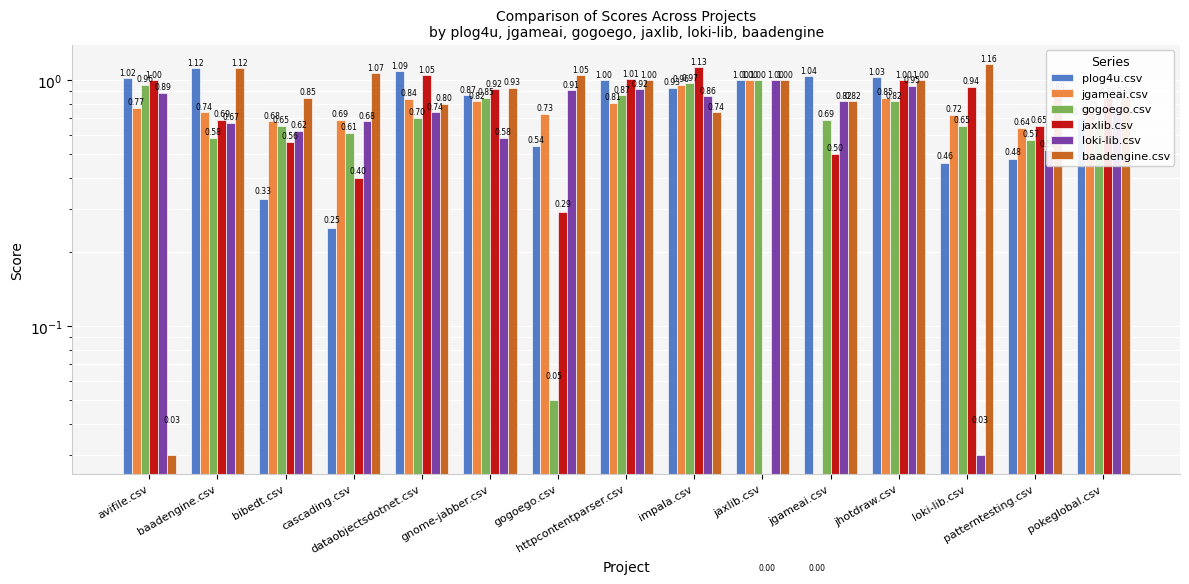

Which has a higher value, httpcontentparser.csv or cascading.csv?

httpcontentparser.csv